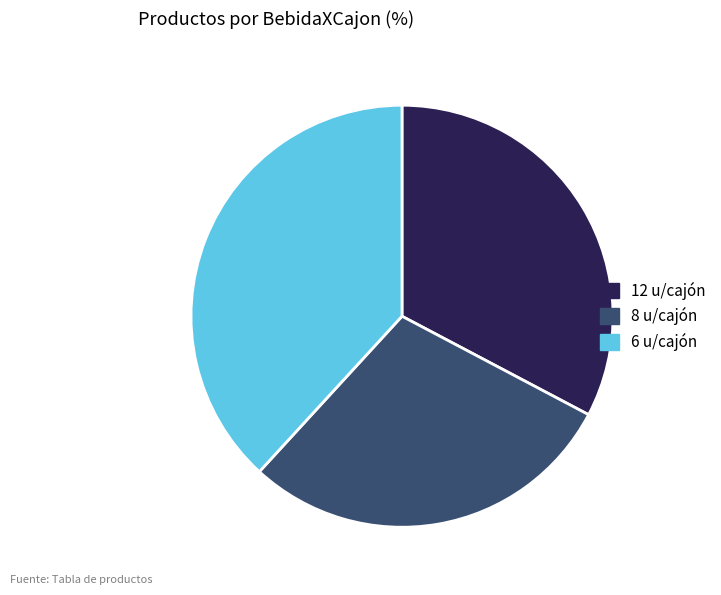

Which slice is the largest?

6 u/cajón